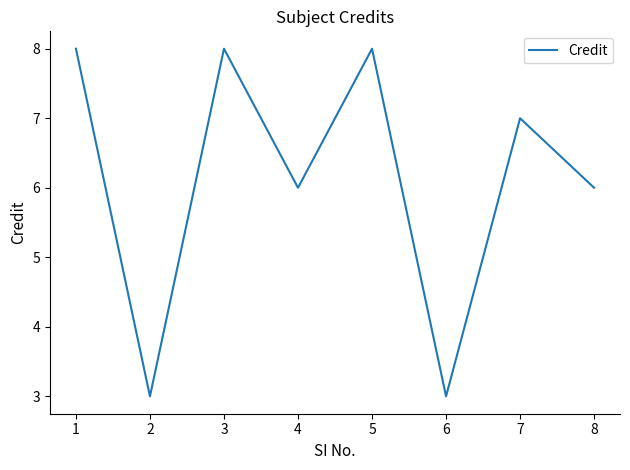

How many series are shown in this chart?

1